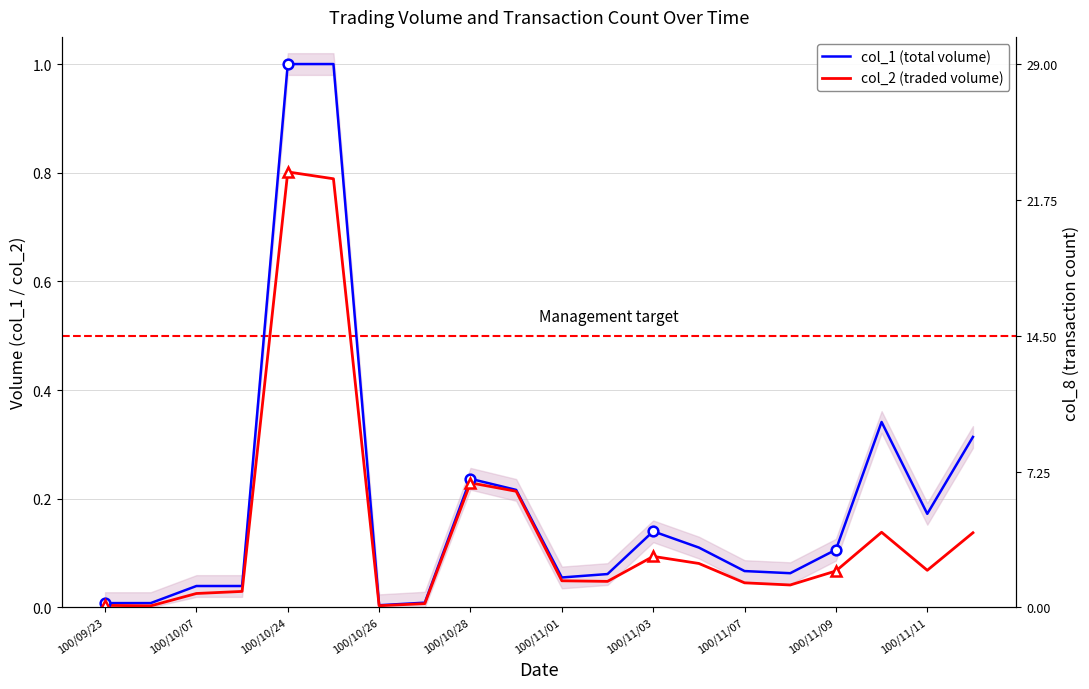

True or false: col_2 (traded volume) and col_1 (total volume) cross at least once.

False